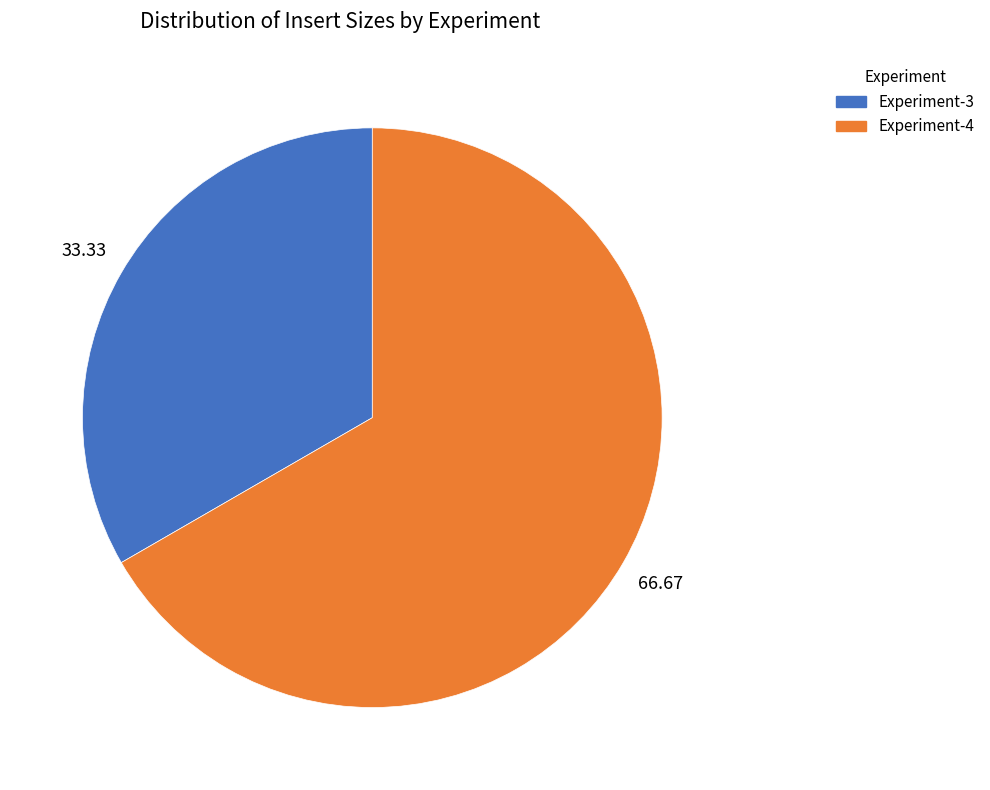

How many slices are in this pie chart?

2